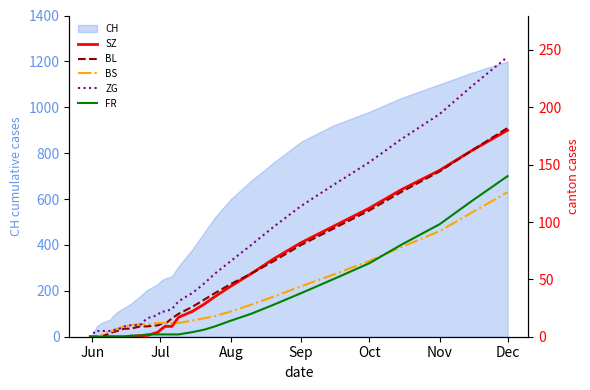

What is the maximum value for CH?

1200